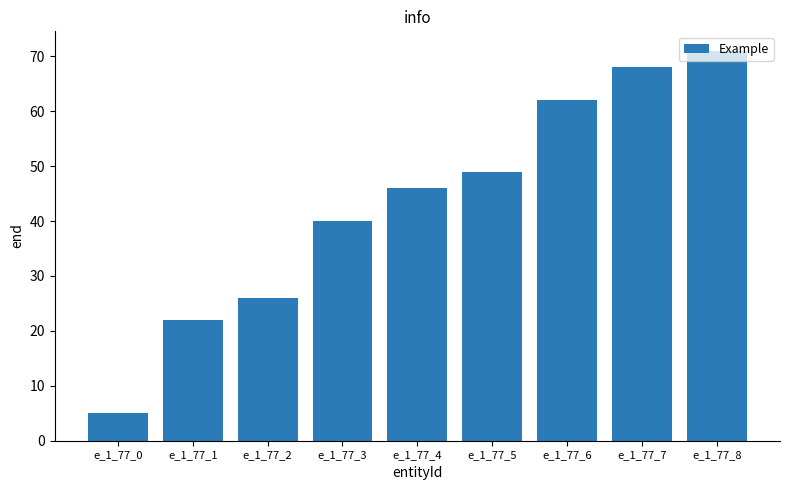

How many categories are shown in the chart?

9